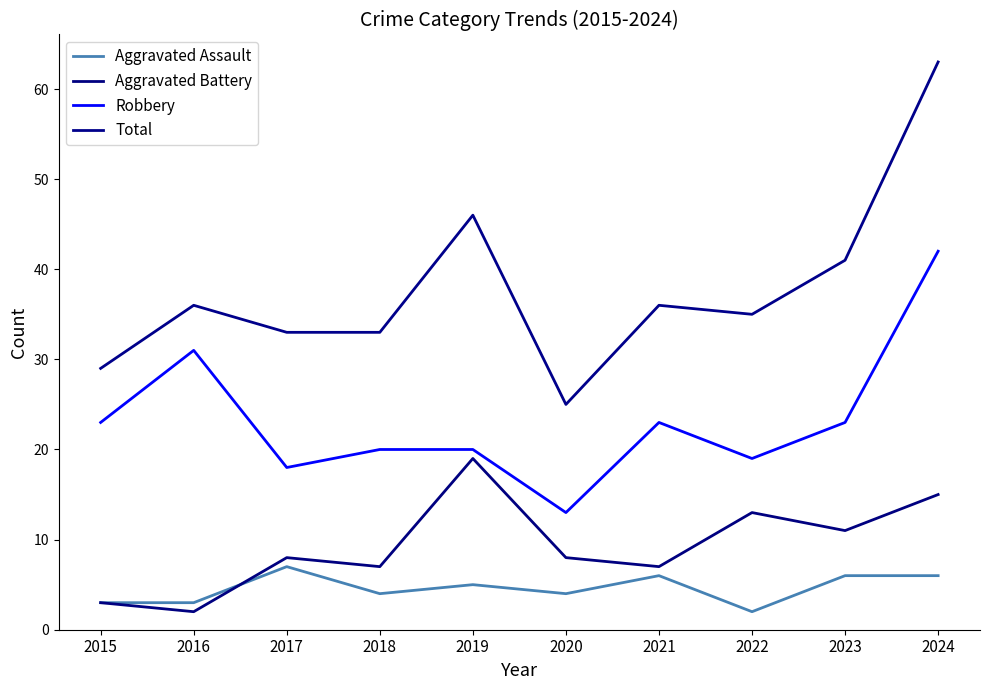

Which label corresponds to the largest value in the chart?

2024